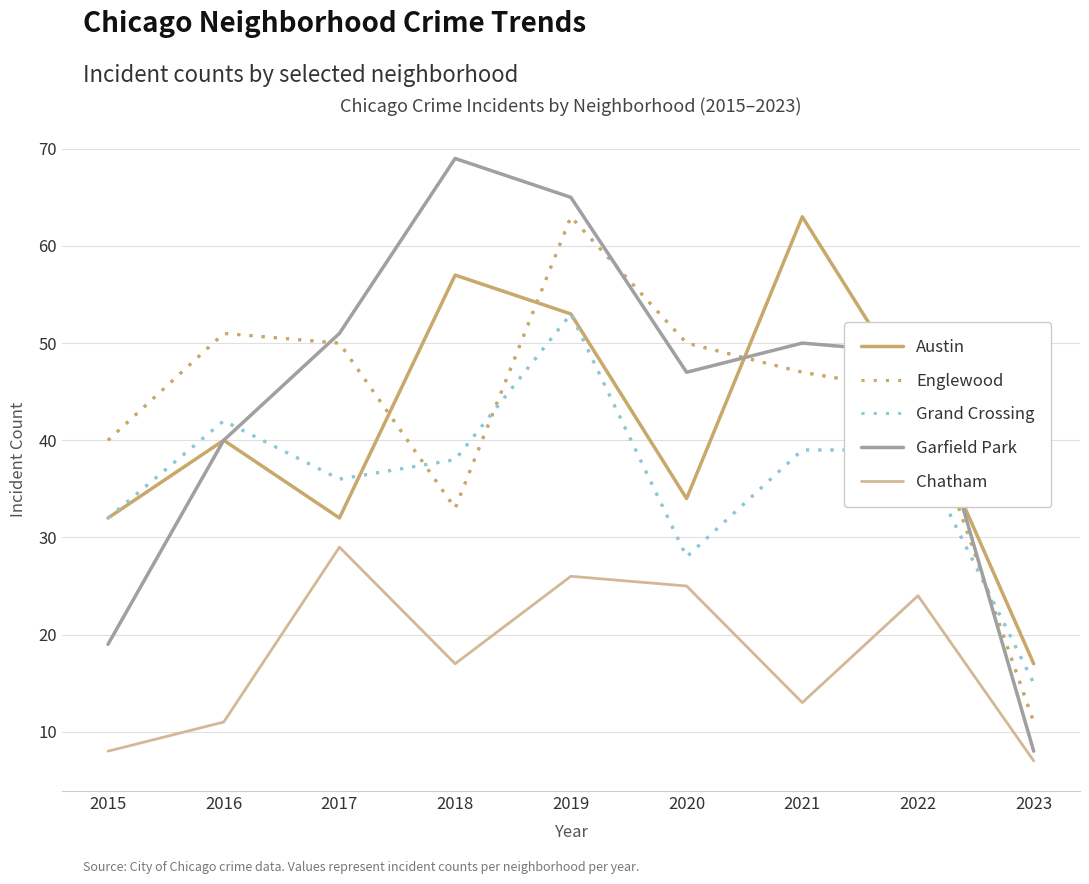

The Austin series shows 91 at 2021. True or false?

False